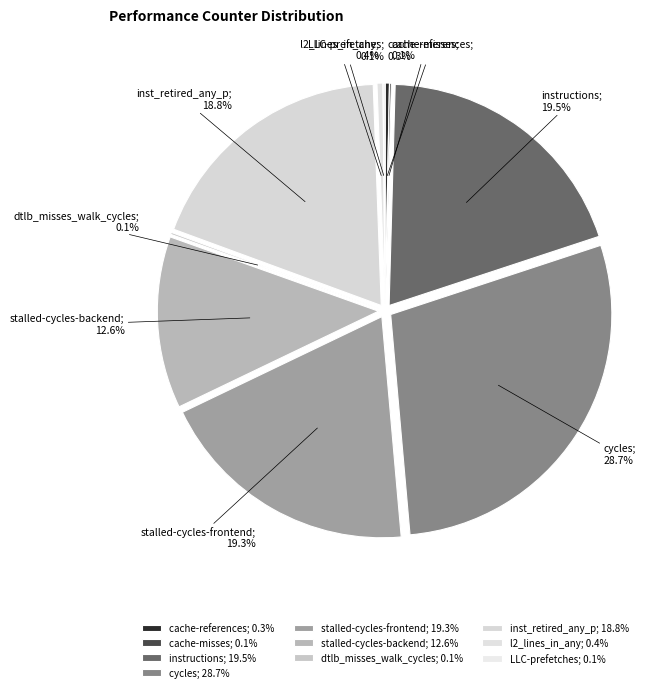

Is it true that dtlb_misses_walk_cycles is 0% of the pie?

True